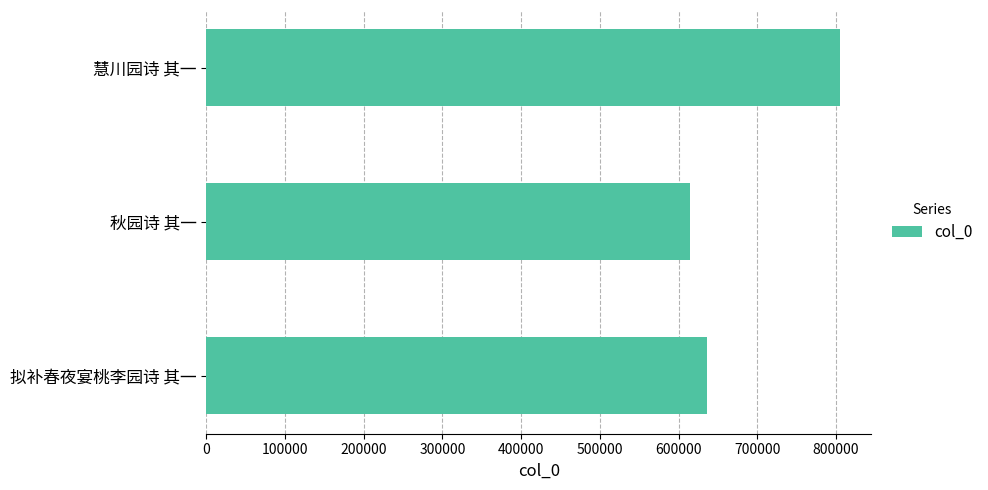

Reading bottom to top, transcribe all the data shown in this chart.

636488	614317	804574